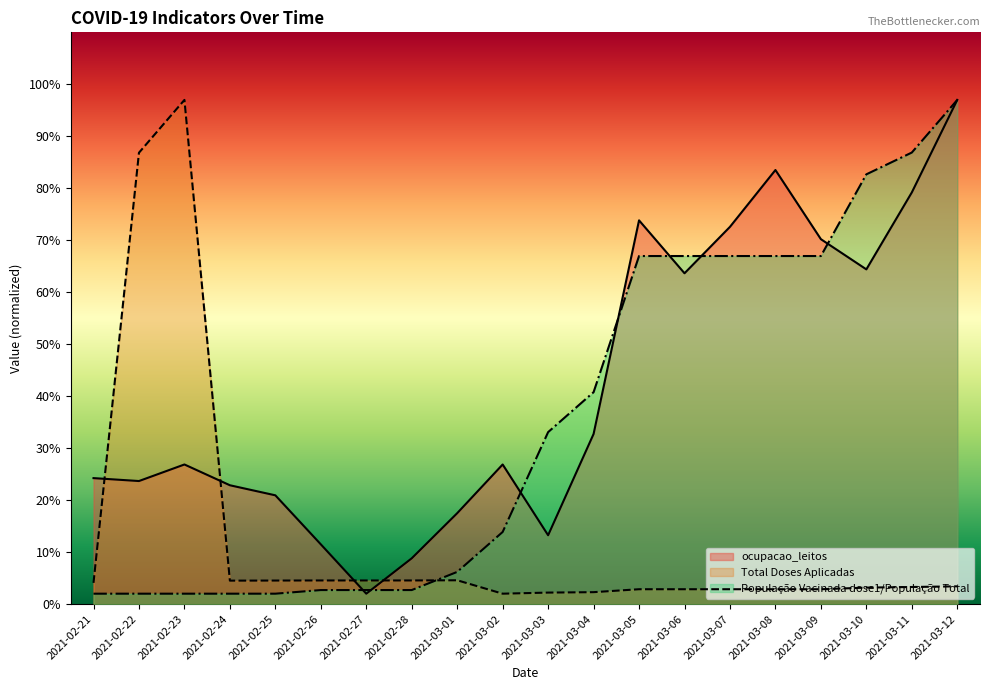

How many lines are shown in the chart?

3